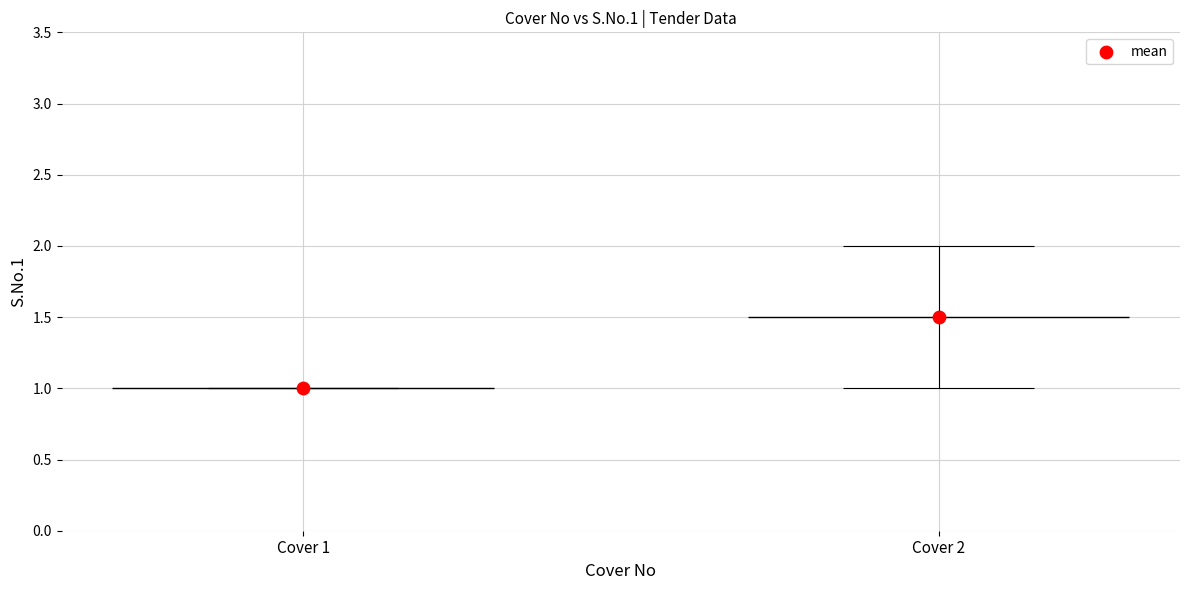

Between Cover 1 and Cover 2, which is larger?

Cover 2